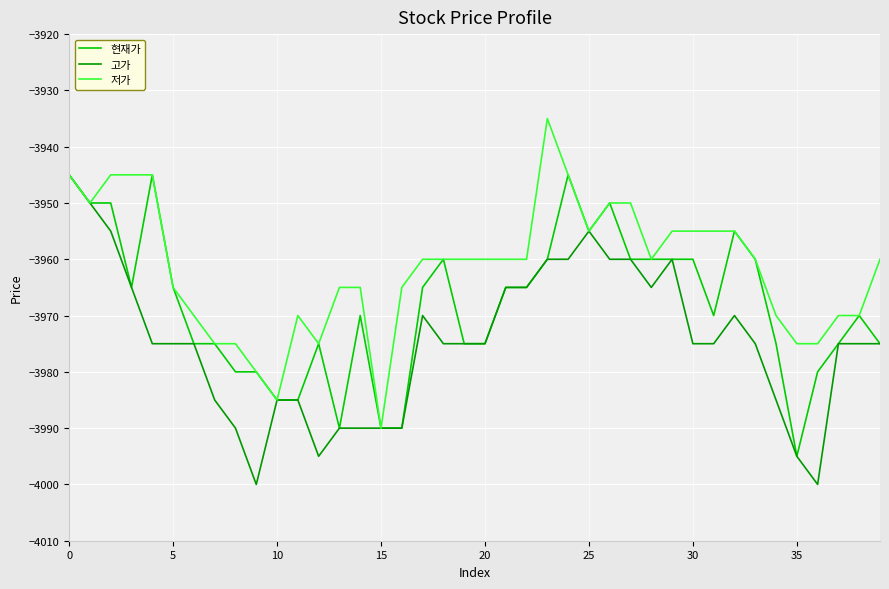

How many 현재가 values are between -3975 and -3960?

23